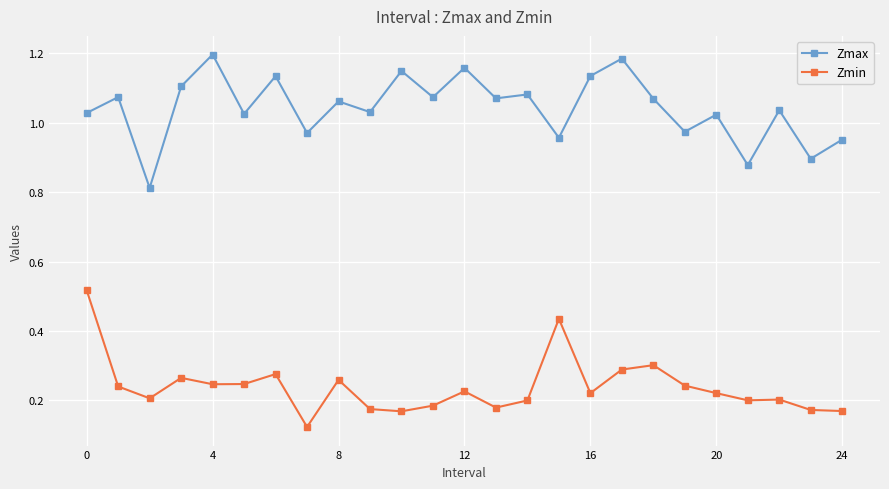

Does the chart have visible grid lines?

Yes